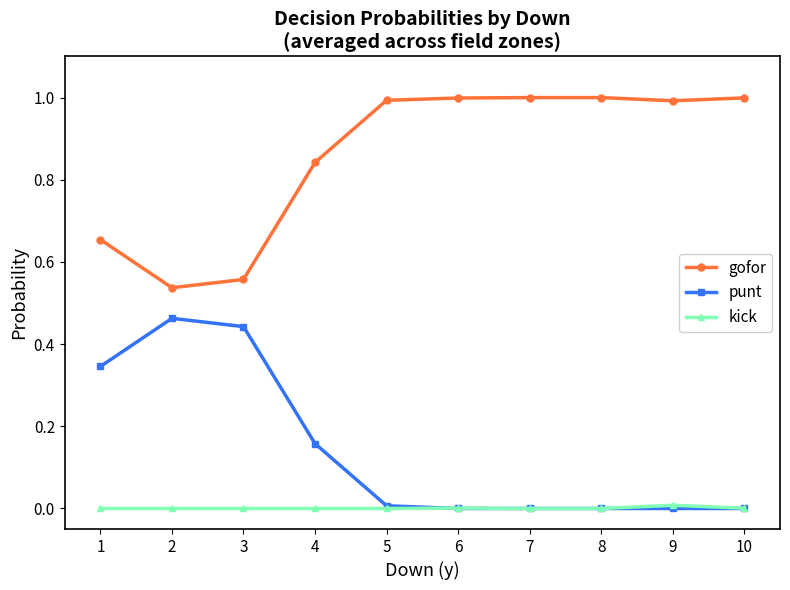

What is the spread (max minus min) of values at 8?

1.0